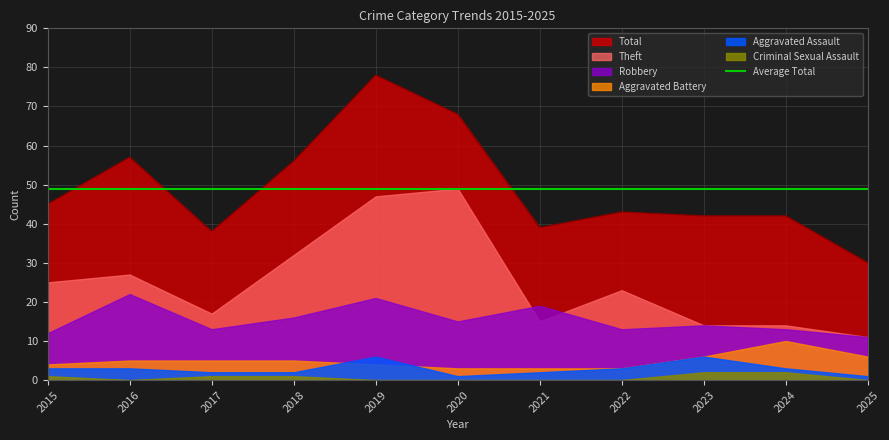

True or false: Theft and Total intersect in this chart.

False